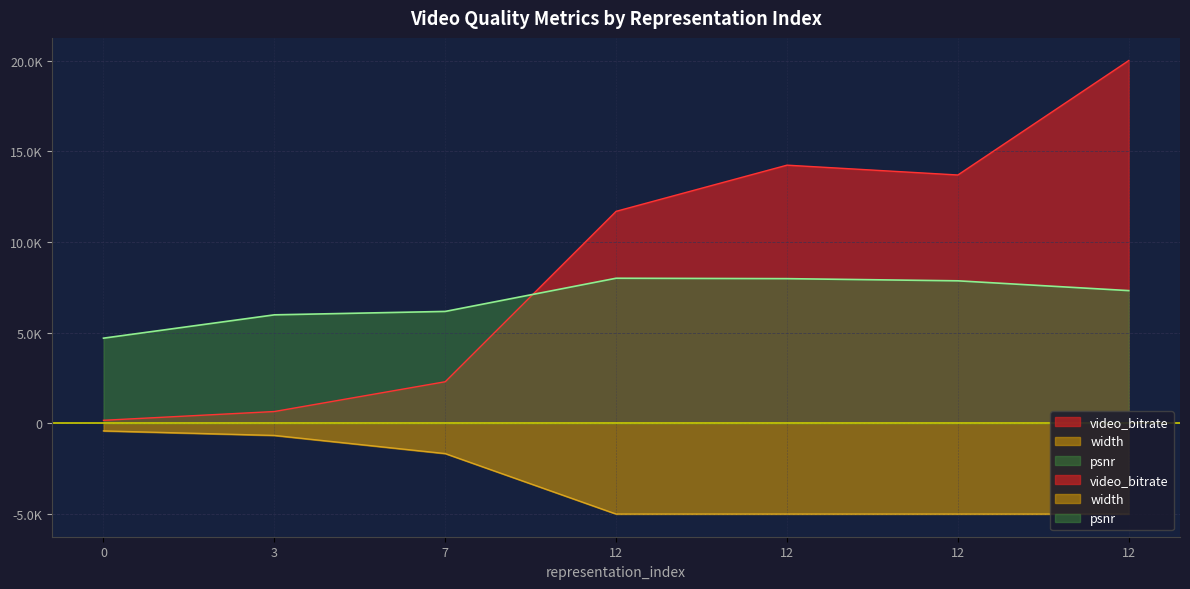

What is the sum of the width values at 7 and 12?

-6666.7